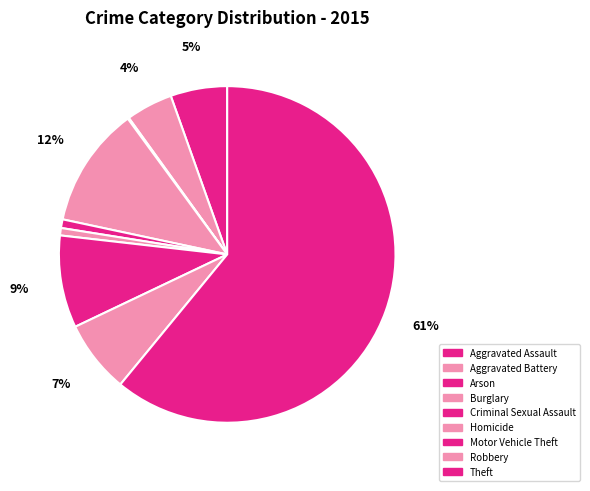

Between Motor Vehicle Theft and Burglary, which is larger?

Burglary